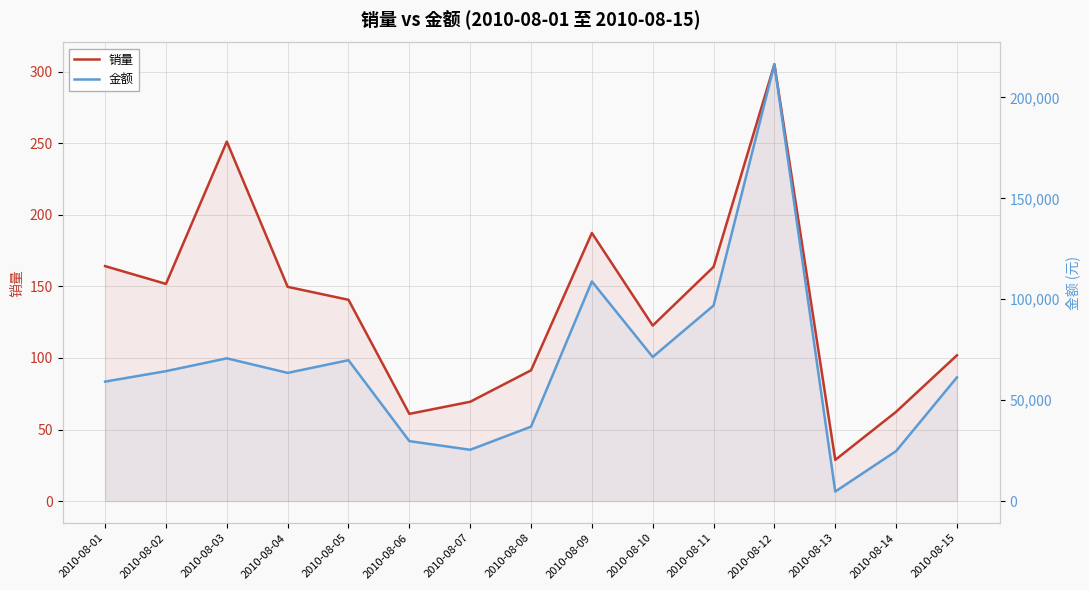

Does the chart have visible grid lines?

Yes